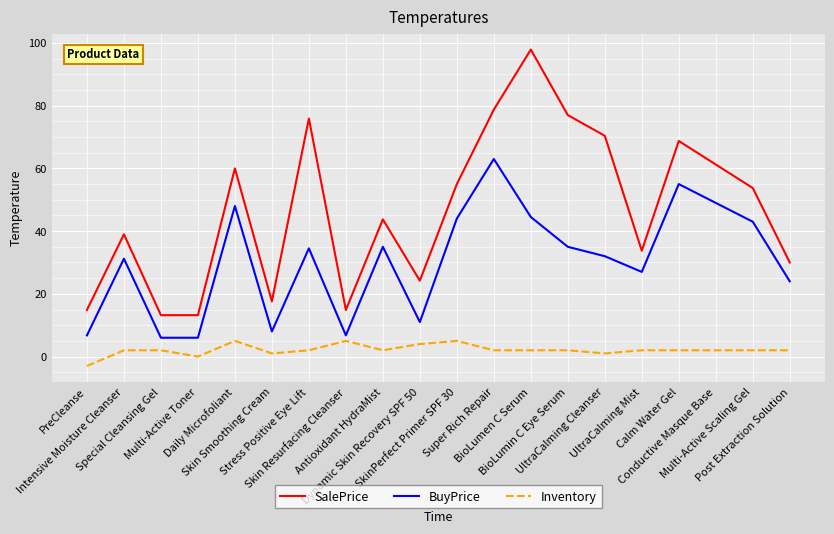

Which series has the largest range (max minus min)?

SalePrice